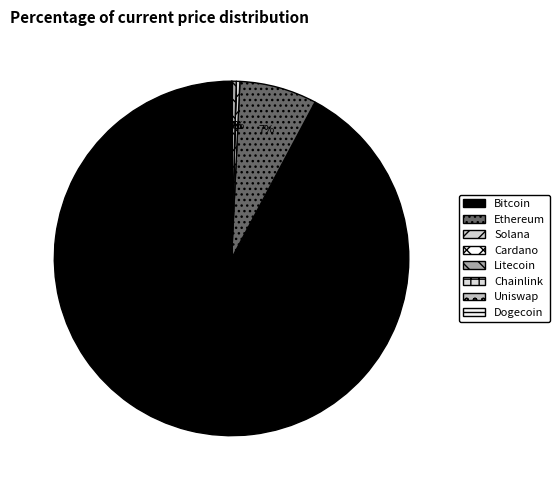

Rank the categories by value from highest to lowest.

btc, eth, ltc, sol, link, uni, ada, doge